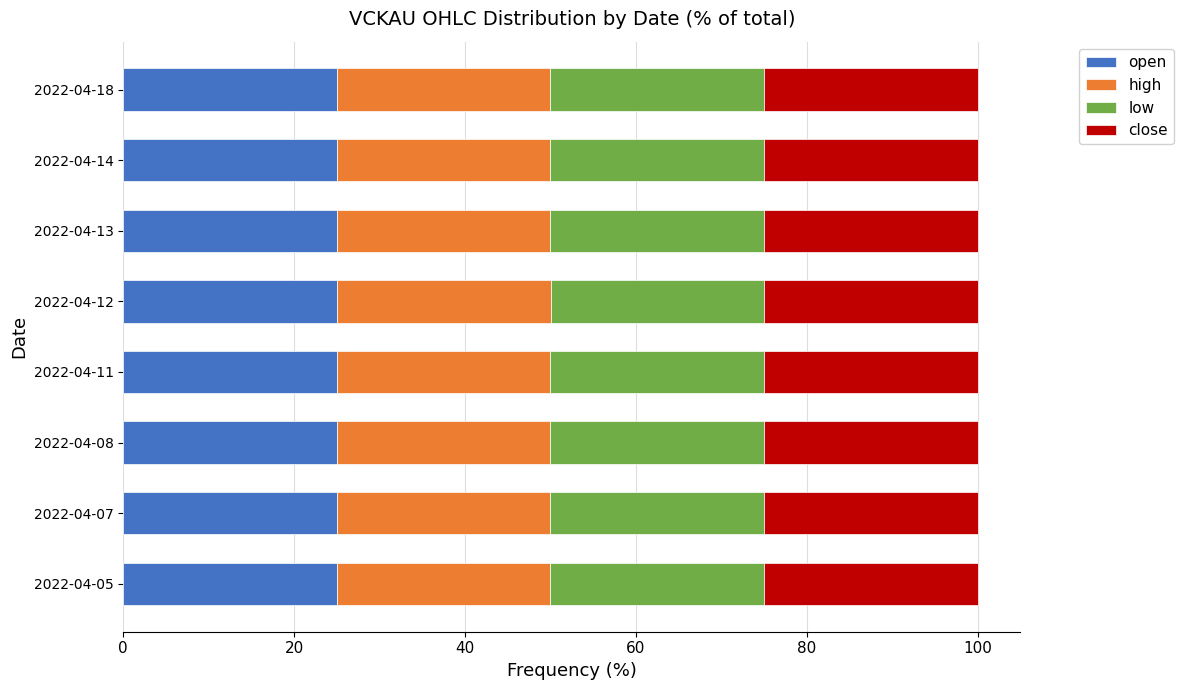

What is the minimum value for open?

25.0